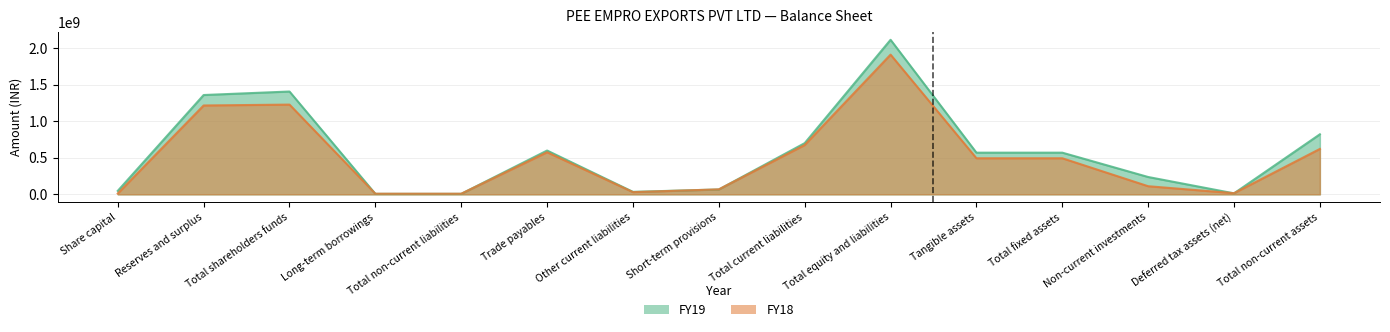

At Deferred tax assets (net), list the series in order from smallest to largest.

FY19, FY18